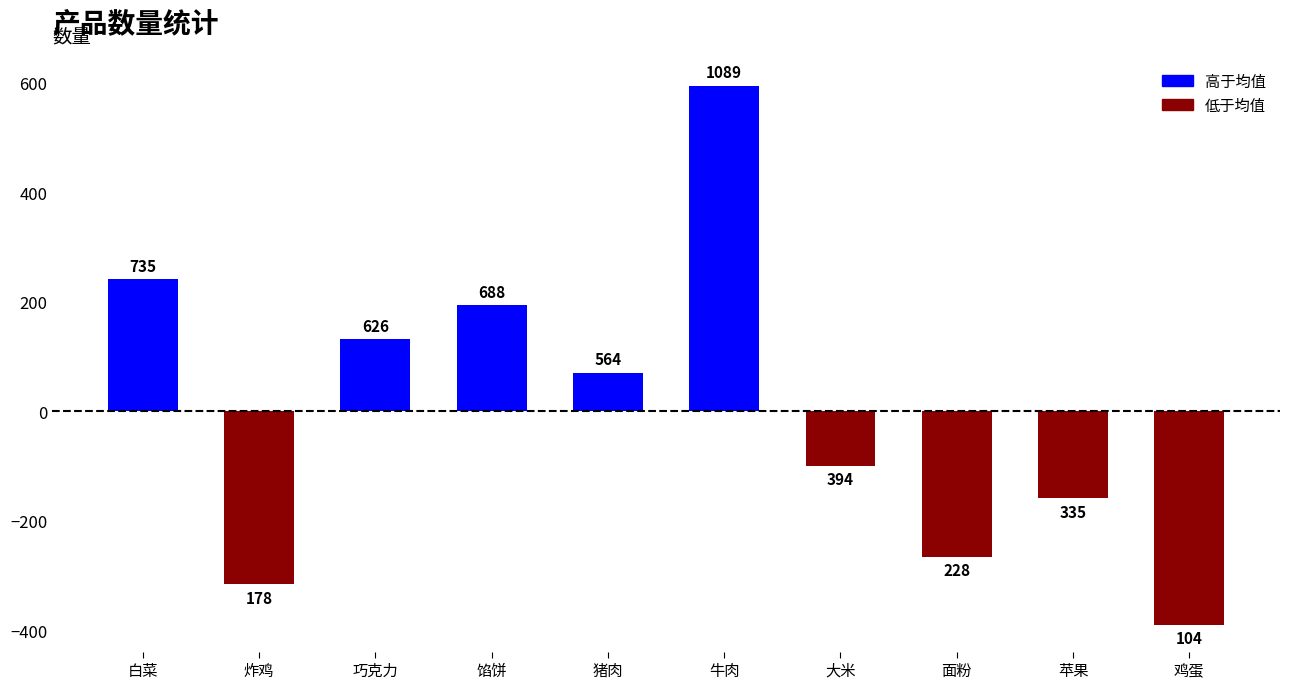

What is the minimum value shown in the chart?

-390.1